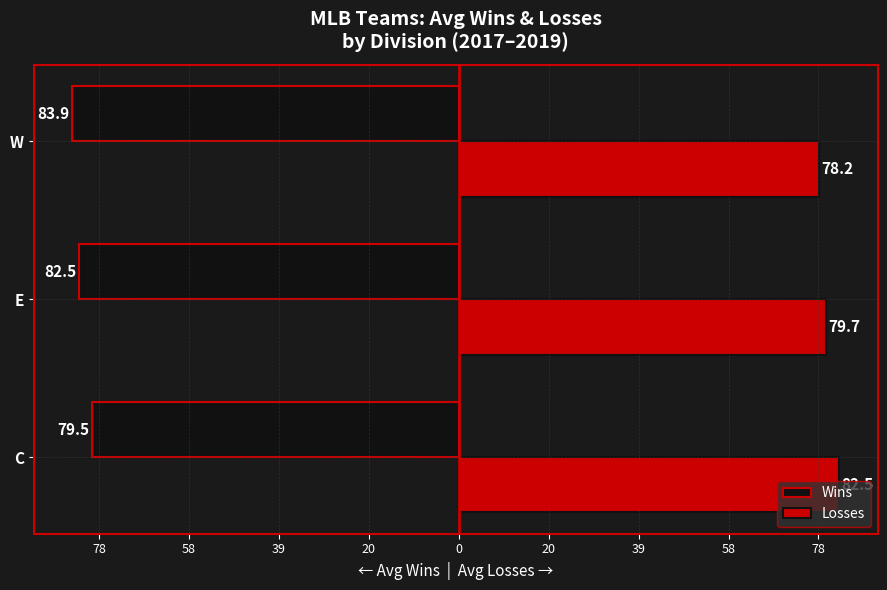

Reading left to right, list all the values displayed in this chart.

Wins: -79.5	-82.5	-83.9
Losses: 82.5	79.7	78.2